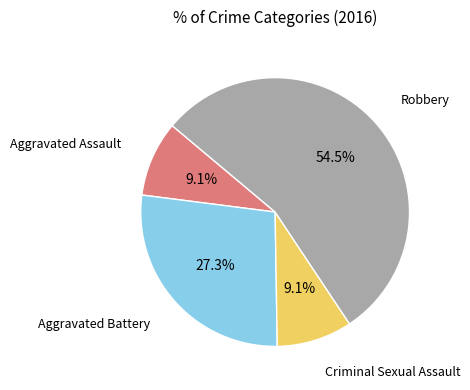

Does any single category account for the majority?

Yes